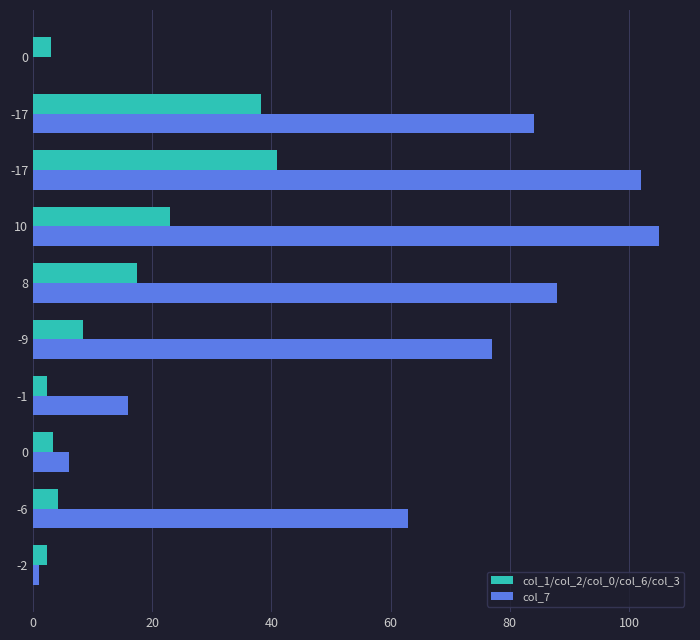

What are all the series names shown in the legend?

col_1/col_2/col_0/col_6/col_3, col_7